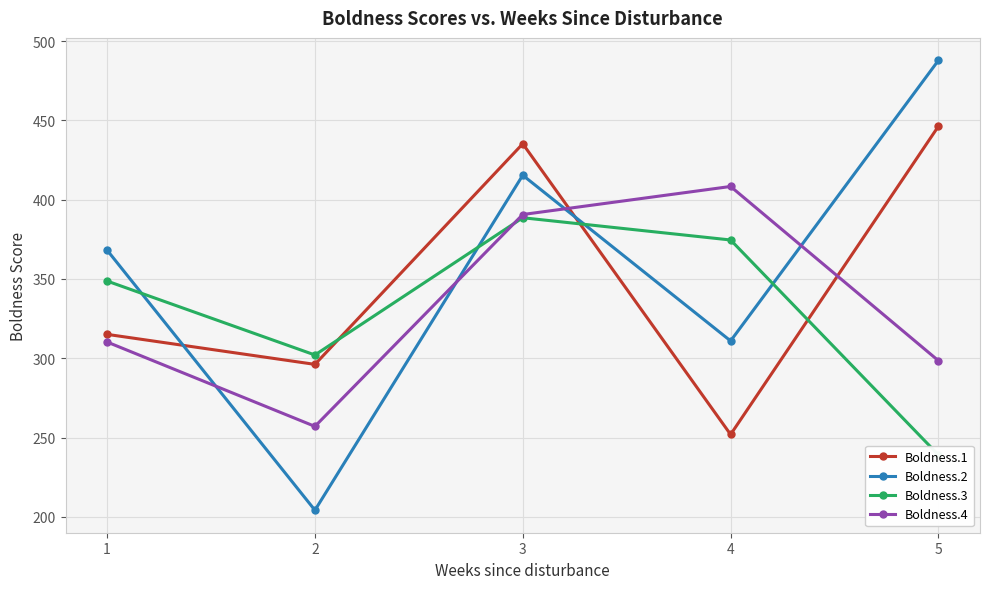

Does the chart display data point markers on the line(s)?

Yes